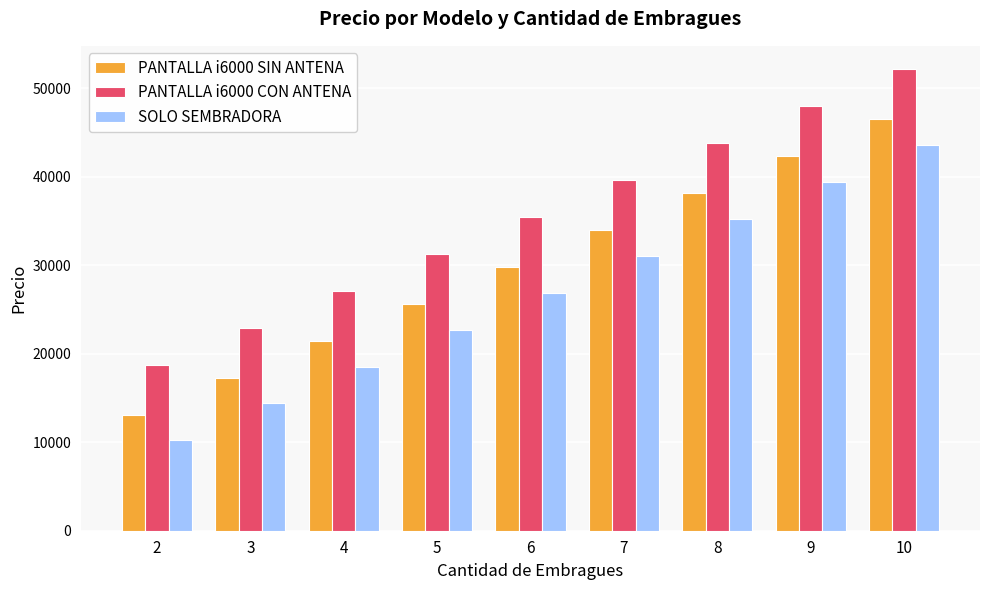

What is the difference between the highest and lowest values at 5?

8561.5